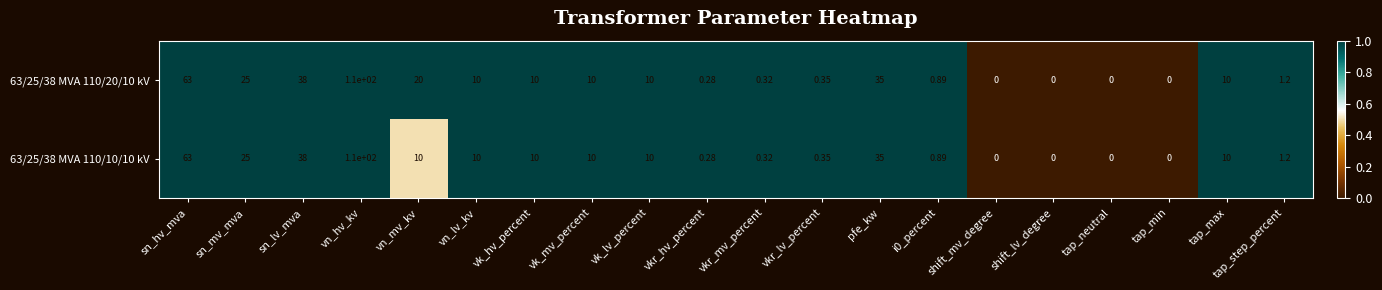

Where does the 63/25/38 MVA 110/10/10 kV series first go above 10?

sn_hv_mva